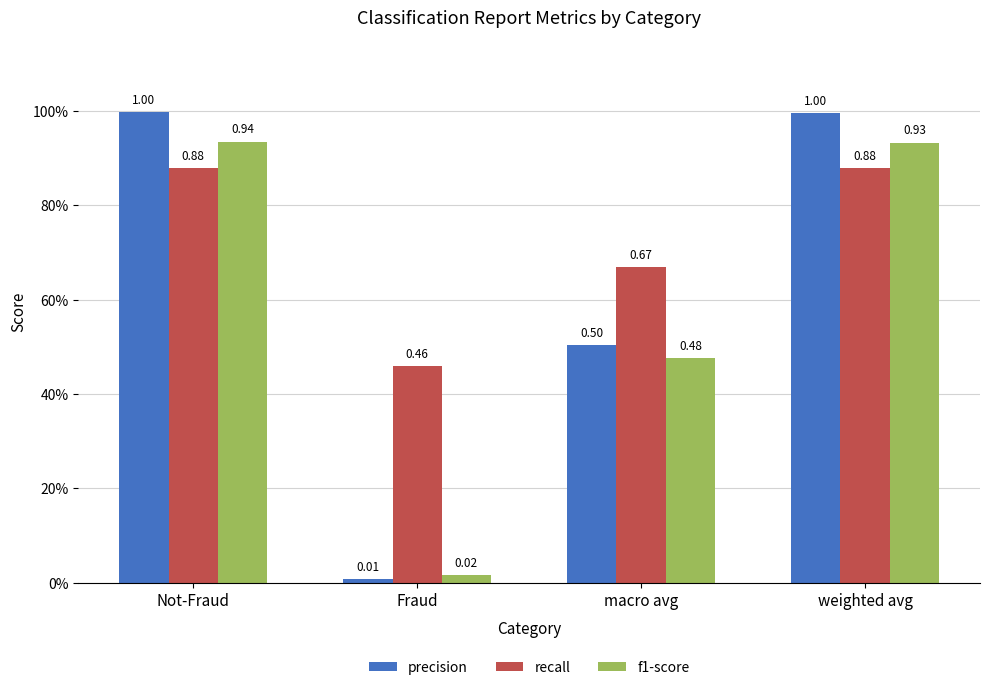

Where is precision nearest to the value 0?

Fraud